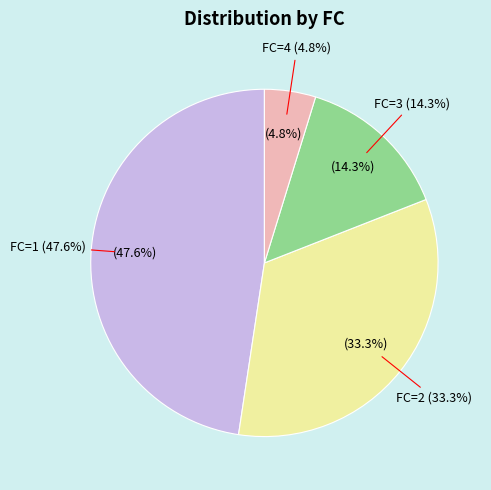

What percentage is NOT represented by FC=2?

66.7%